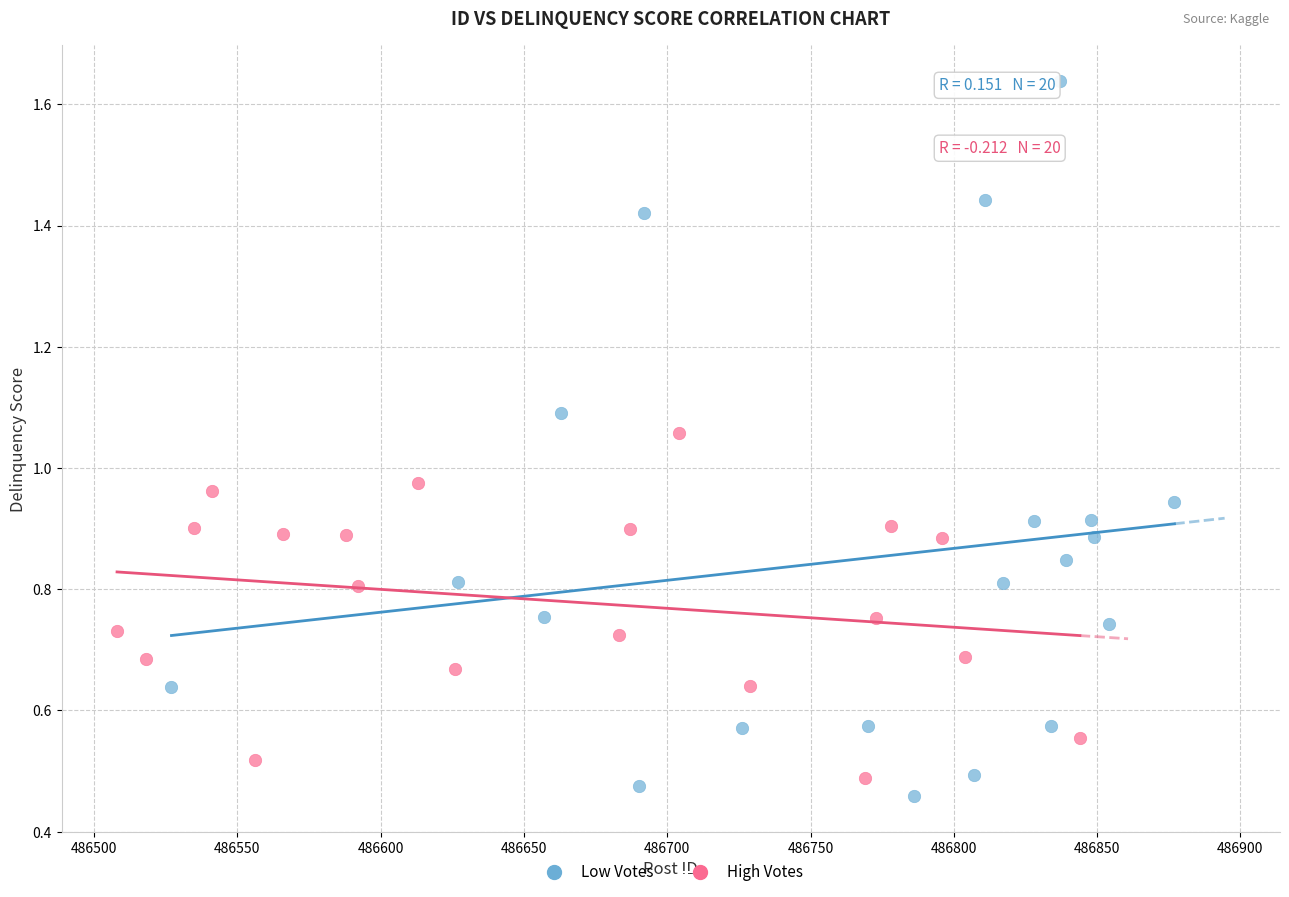

Which series has the widest spread of Y values?

Low Votes